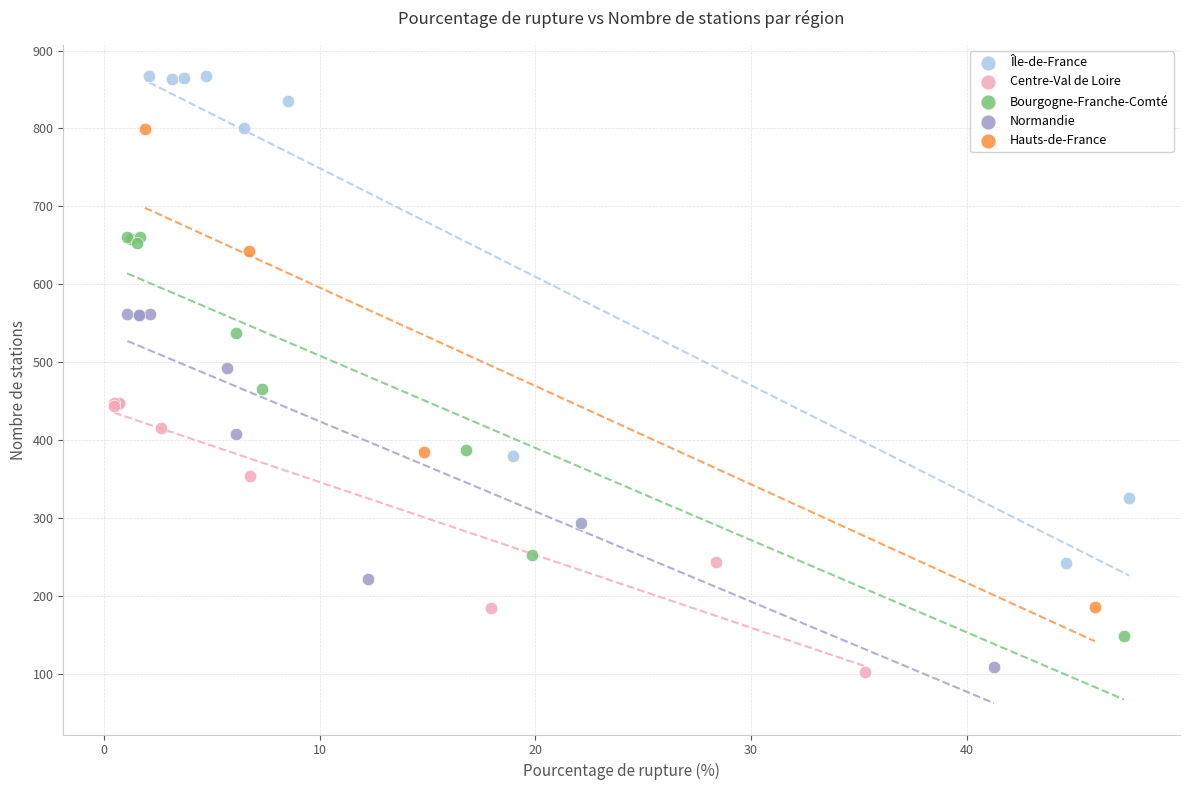

What are all the series names shown in the legend?

Île-de-France, Centre-Val de Loire, Bourgogne-Franche-Comté, Normandie, Hauts-de-France